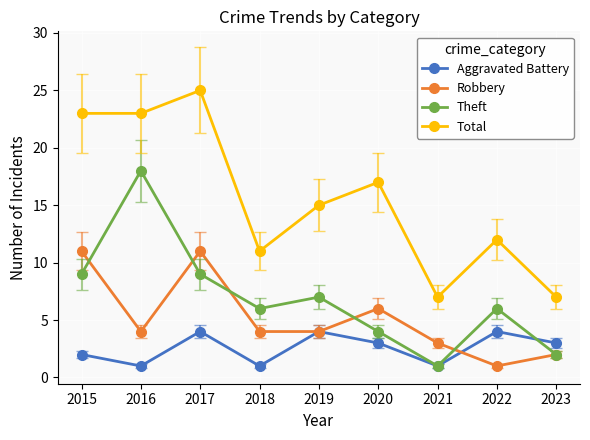

What is the greatest value displayed?

25